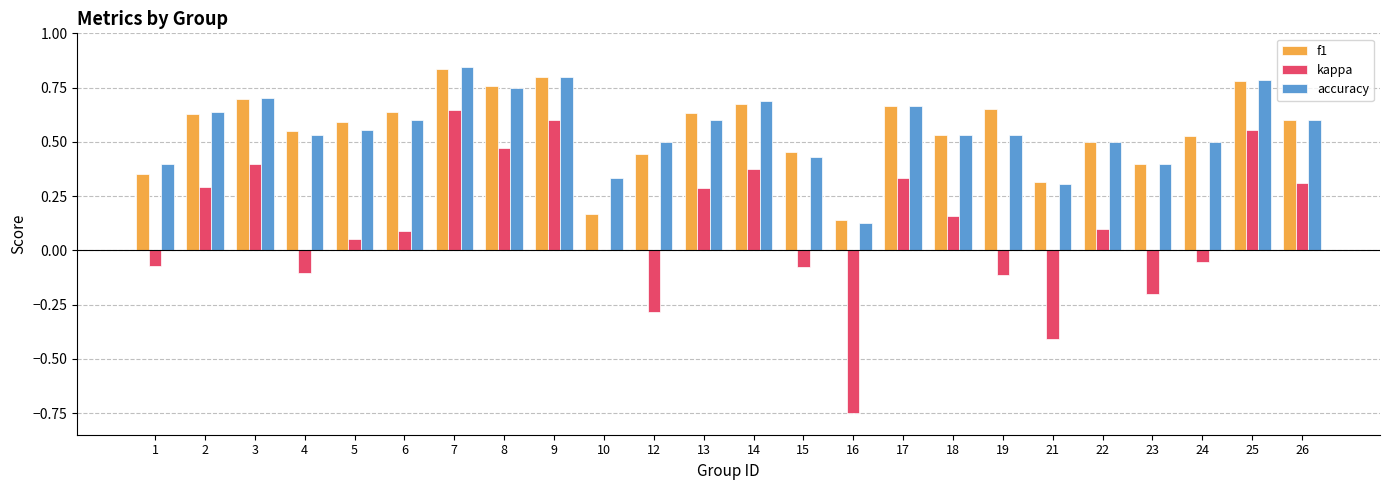

What is the total value across all series at 19?

1.1